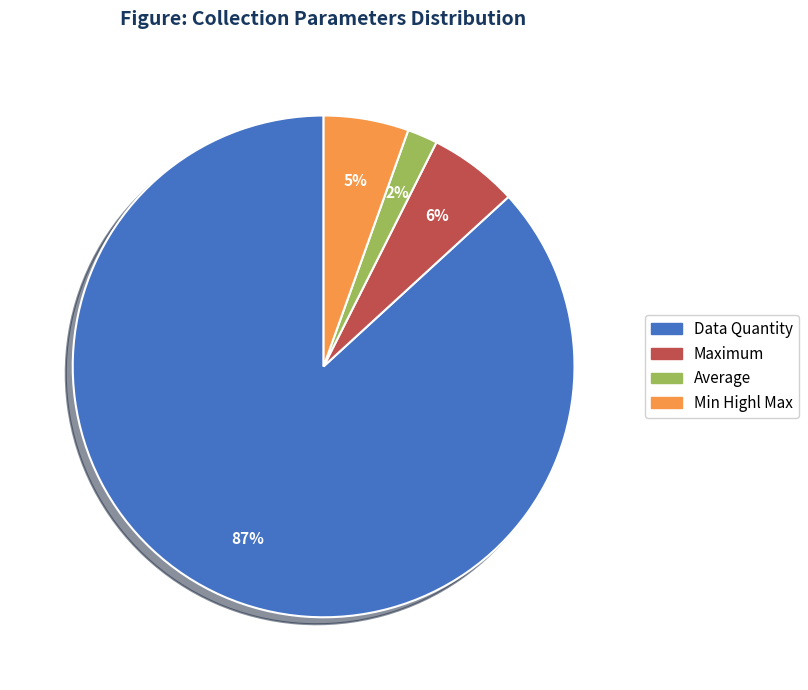

Between Data Quantity and Average, which is larger?

Data Quantity